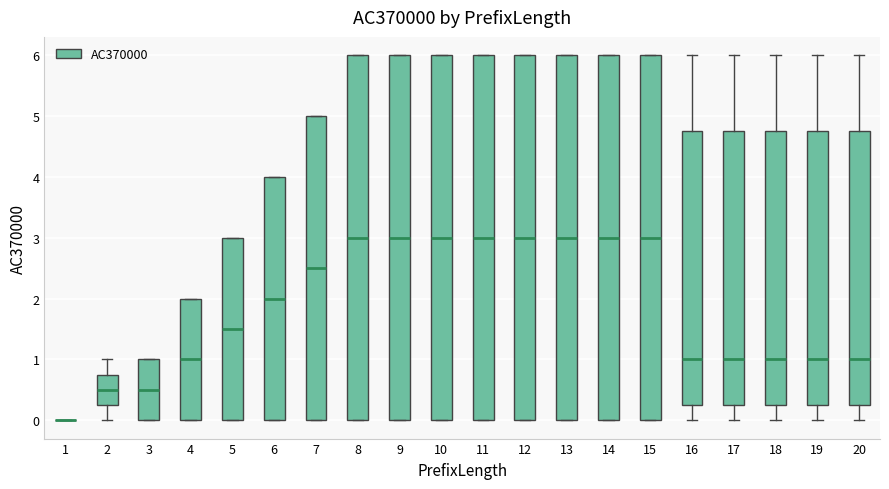

Reading left to right, transcribe this box plot: for each box, give where its median line is, the range the box spans, and where its two whiskers end, as read against the y-axis. The values are not printed on the chart, so give them approximately, as read against the axis.

1: box collapsed to a line at 0.0, whiskers 0.0 to 0.0
2: median 0.5, box 0.3 to 0.8, whiskers 0.0 to 1.0
3: median 0.5, box 0.0 to 1.0, whiskers 0.0 to 1.0
4: median 1.0, box 0.0 to 2.0, whiskers 0.0 to 2.0
5: median 1.5, box 0.0 to 3.0, whiskers 0.0 to 3.0
6: median 2.0, box 0.0 to 4.0, whiskers 0.0 to 4.0
7: median 2.5, box 0.0 to 5.0, whiskers 0.0 to 5.0
8: median 3.0, box 0.0 to 6.0, whiskers 0.0 to 6.0
9: median 3.0, box 0.0 to 6.0, whiskers 0.0 to 6.0
10: median 3.0, box 0.0 to 6.0, whiskers 0.0 to 6.0
11: median 3.0, box 0.0 to 6.0, whiskers 0.0 to 6.0
12: median 3.0, box 0.0 to 6.0, whiskers 0.0 to 6.0
13: median 3.0, box 0.0 to 6.0, whiskers 0.0 to 6.0
14: median 3.0, box 0.0 to 6.0, whiskers 0.0 to 6.0
15: median 3.0, box 0.0 to 6.0, whiskers 0.0 to 6.0
16: median 1.0, box 0.3 to 4.8, whiskers 0.0 to 6.0
17: median 1.0, box 0.3 to 4.8, whiskers 0.0 to 6.0
18: median 1.0, box 0.3 to 4.8, whiskers 0.0 to 6.0
19: median 1.0, box 0.3 to 4.8, whiskers 0.0 to 6.0
20: median 1.0, box 0.3 to 4.8, whiskers 0.0 to 6.0